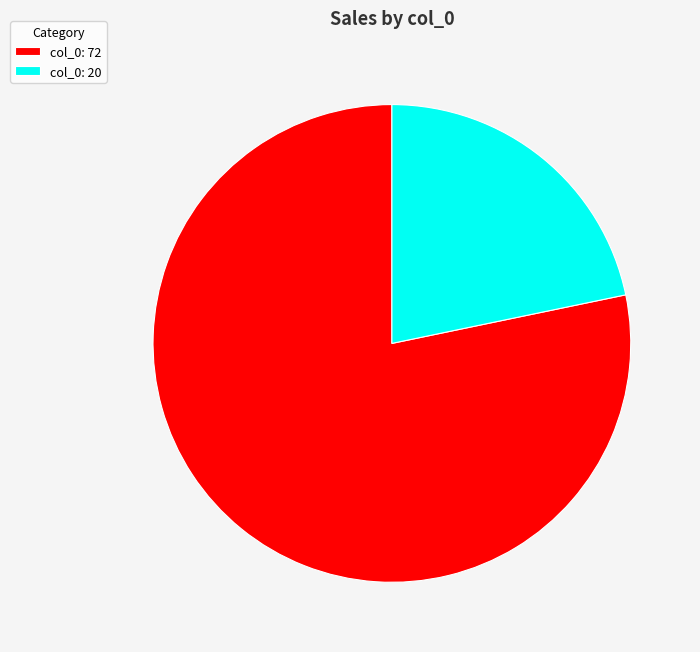

Is it true that col_0: 20 is 8% of the pie?

False